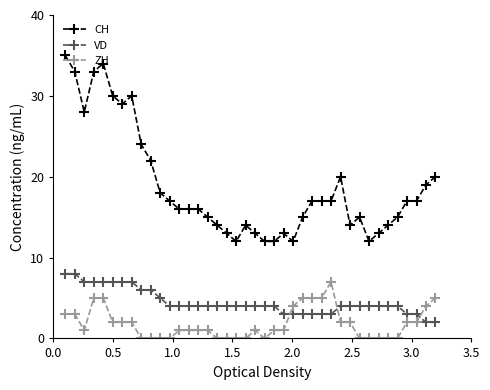

Which series has the largest total across all categories?

CH